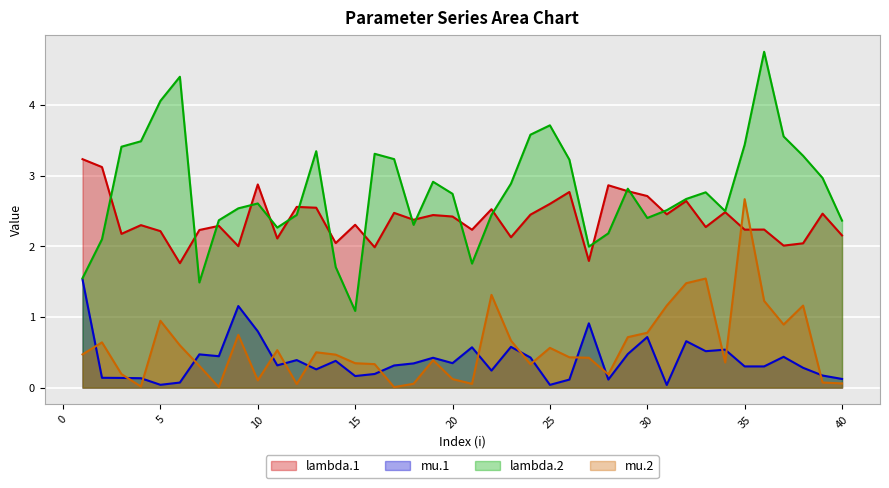

Rank the series by their maximum value, from highest to lowest.

lambda.2, lambda.1, mu.2, mu.1